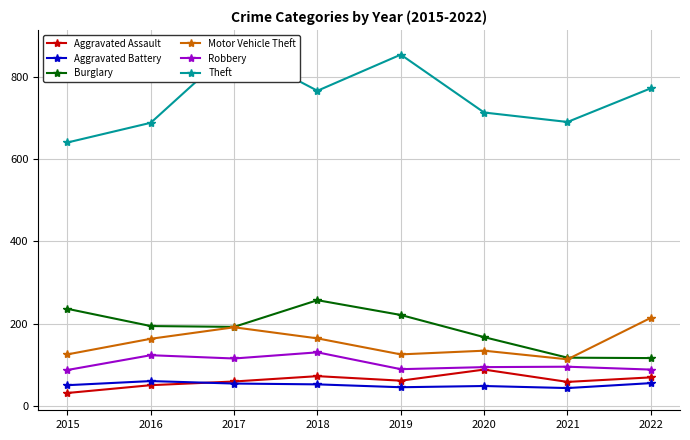

List the series in order of their peak value, lowest first.

Aggravated Battery, Aggravated Assault, Robbery, Motor Vehicle Theft, Burglary, Theft